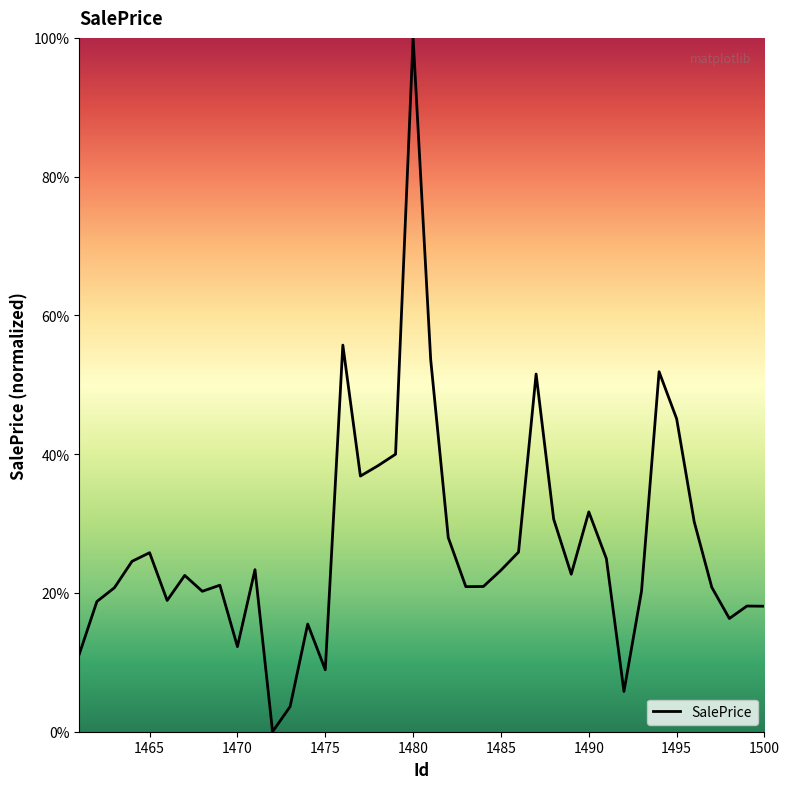

What is the difference between the maximum and minimum values?

100.0